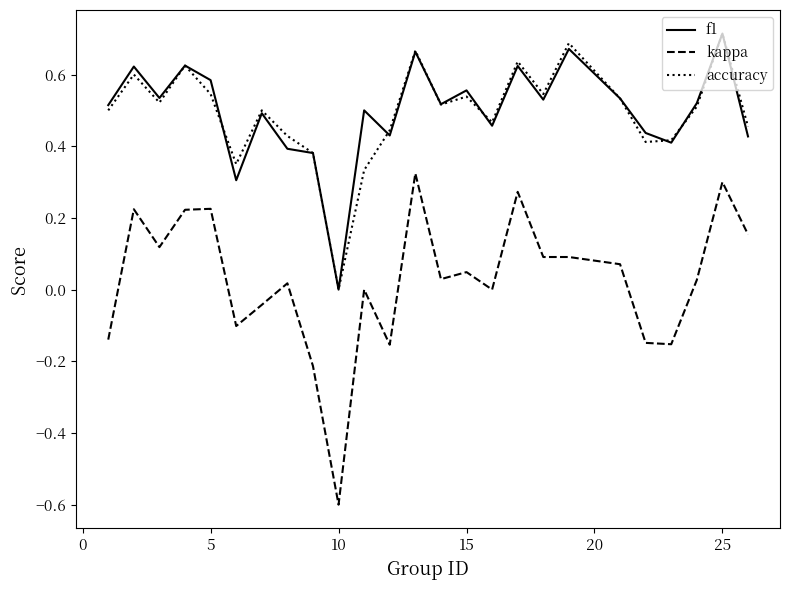

Which series has the largest range (max minus min)?

kappa